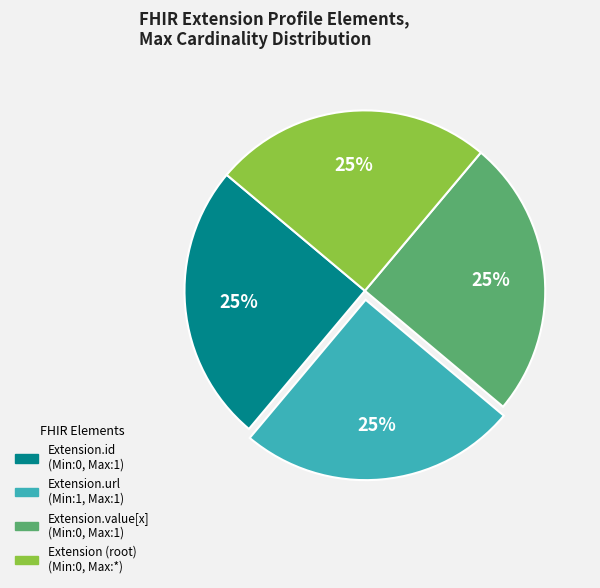

Is there a majority slice in this chart?

No